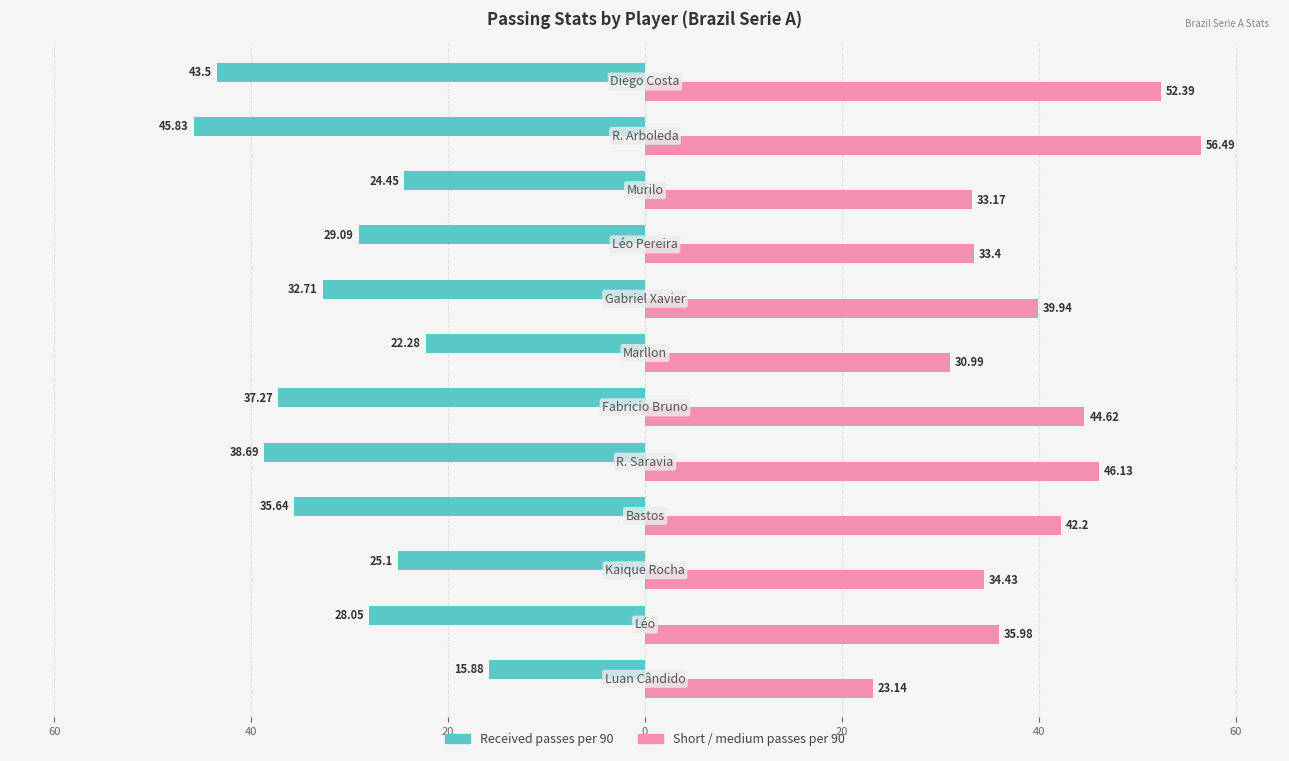

What are all the series names shown in the legend?

Received passes per 90, Short / medium passes per 90